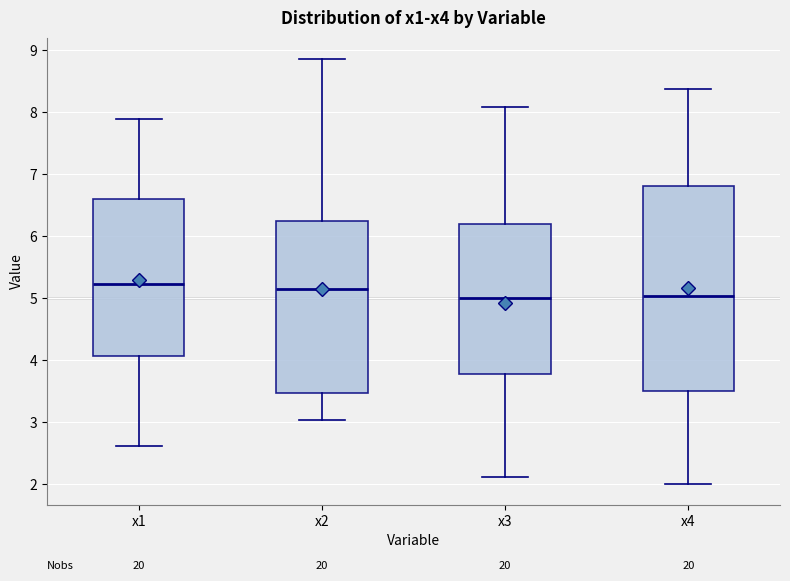

Reading left to right, read every box against the y-axis: the position of its median line, the range the box covers, and the ends of its whiskers. The values are not printed on the chart, so give them approximately, as read against the axis.

x1: median 5.2, box 4.1 to 6.6, whiskers 2.6 to 7.9
x2: median 5.1, box 3.5 to 6.3, whiskers 3.0 to 8.9
x3: median 5.0, box 3.8 to 6.2, whiskers 2.1 to 8.1
x4: median 5.0, box 3.5 to 6.8, whiskers 2.0 to 8.4